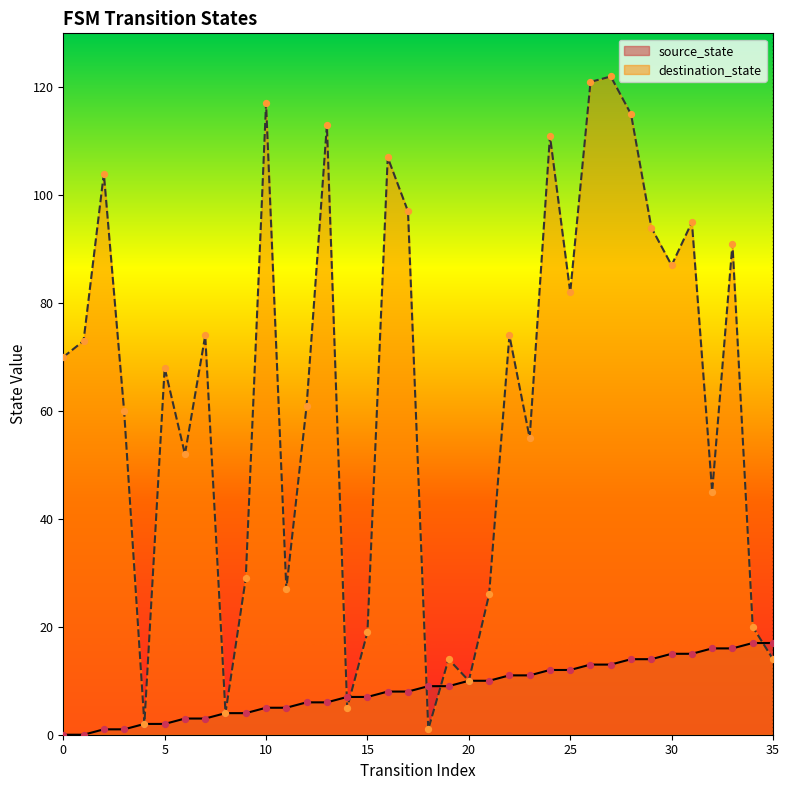

At which category is the sum across all series the highest?

27